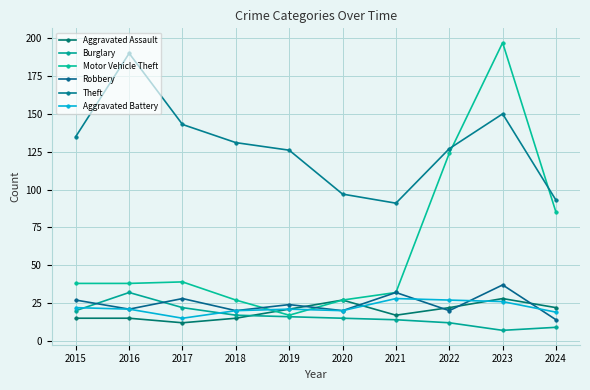

Rank the series at 2023 from lowest to highest value.

Burglary, Aggravated Battery, Aggravated Assault, Robbery, Theft, Motor Vehicle Theft